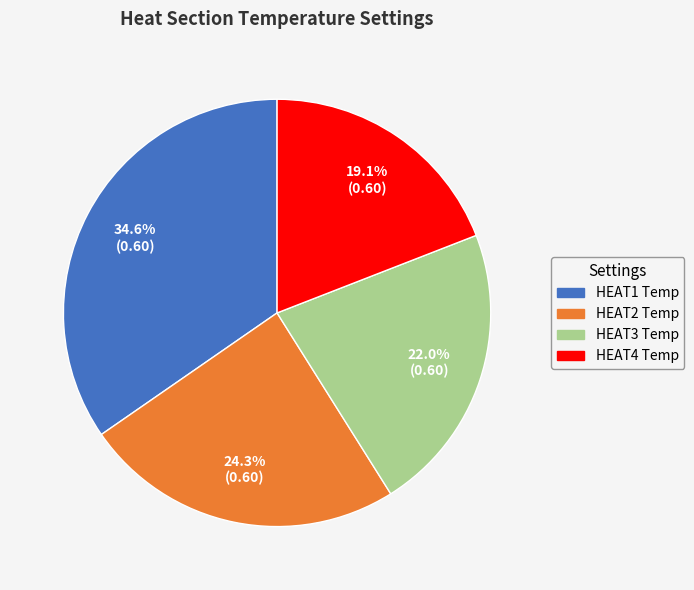

Which category has the biggest portion of the pie?

HEAT1 Temp